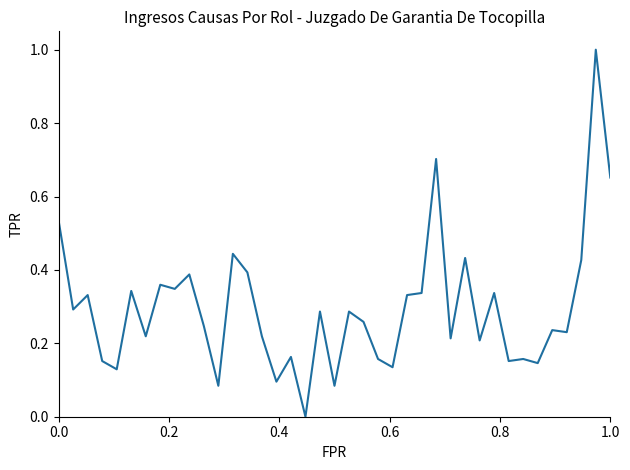

What is the maximum value shown in the chart?

1.0